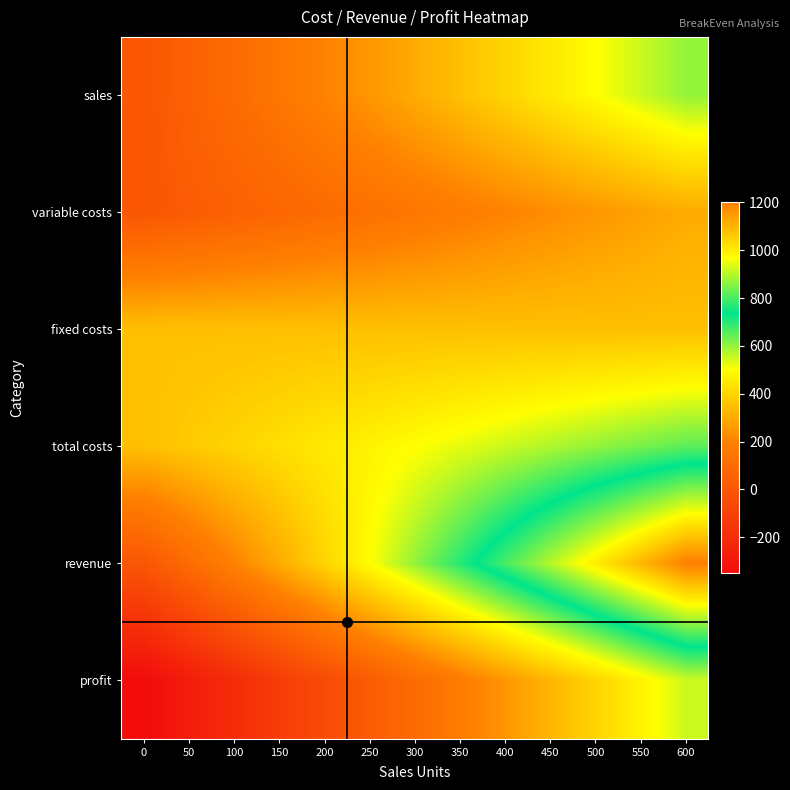

Reading right to left, extract all data points from this chart.

sales: 600=600	550=550	500=500	450=450	400=400	350=350	300=300	250=250	200=200	150=150	100=100	50=50	0=0
variable costs: 600=300	550=275	500=250	450=225	400=200	350=175	300=150	250=125	200=100	150=75	100=50	50=25	0=0
fixed costs: 600=350	550=350	500=350	450=350	400=350	350=350	300=350	250=350	200=350	150=350	100=350	50=350	0=350
total costs: 600=650	550=625	500=600	450=575	400=550	350=525	300=500	250=475	200=450	150=425	100=400	50=375	0=350
revenue: 600=1200	550=1100	500=1000	450=900	400=800	350=700	300=600	250=500	200=400	150=300	100=200	50=100	0=0
profit: 600=550	550=475	500=400	450=325	400=250	350=175	300=100	250=25	200=-50	150=-125	100=-200	50=-275	0=-350